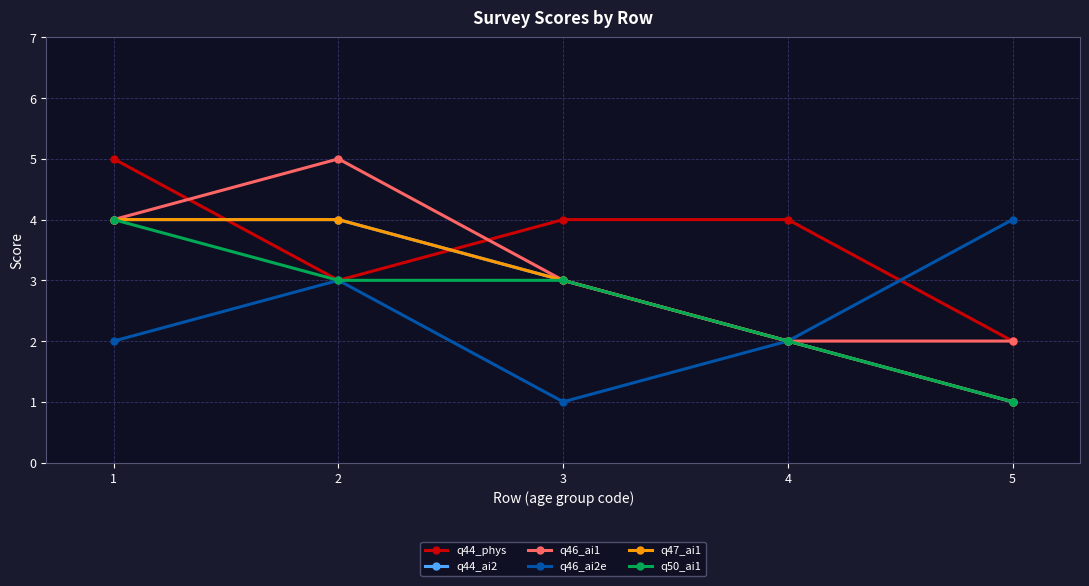

Is this an area chart (filled region under the line)?

No